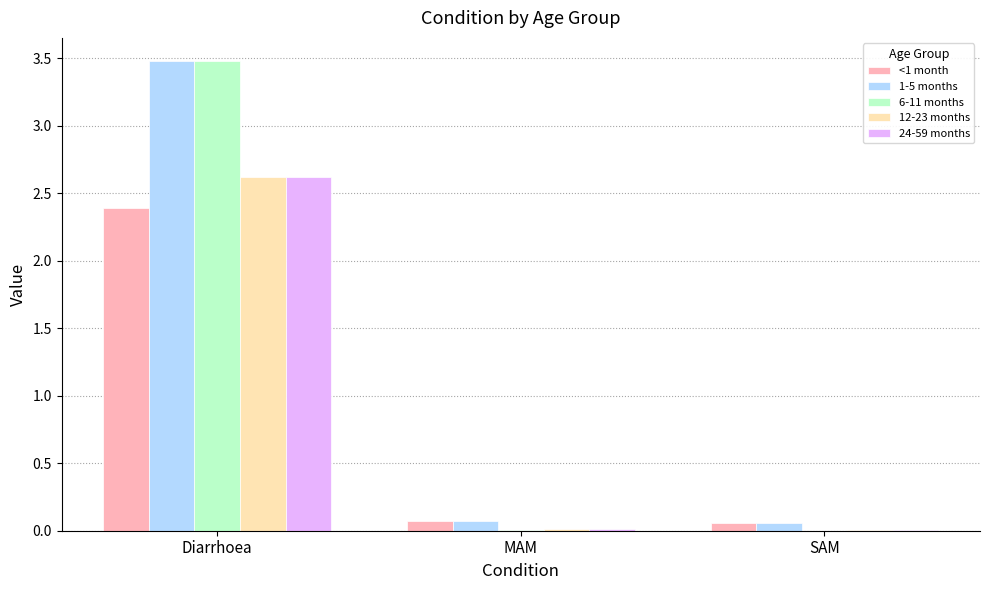

The value of 6-11 months at SAM is 0.0. True or false?

True